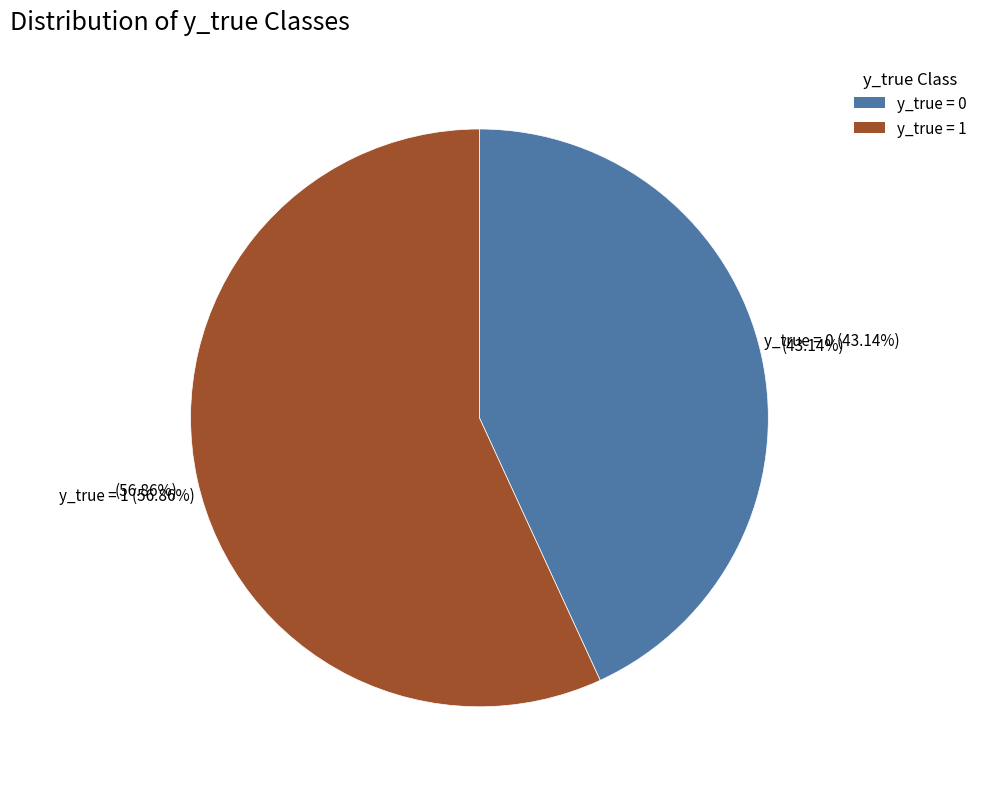

To the nearest percent, what is the average slice percentage?

50%